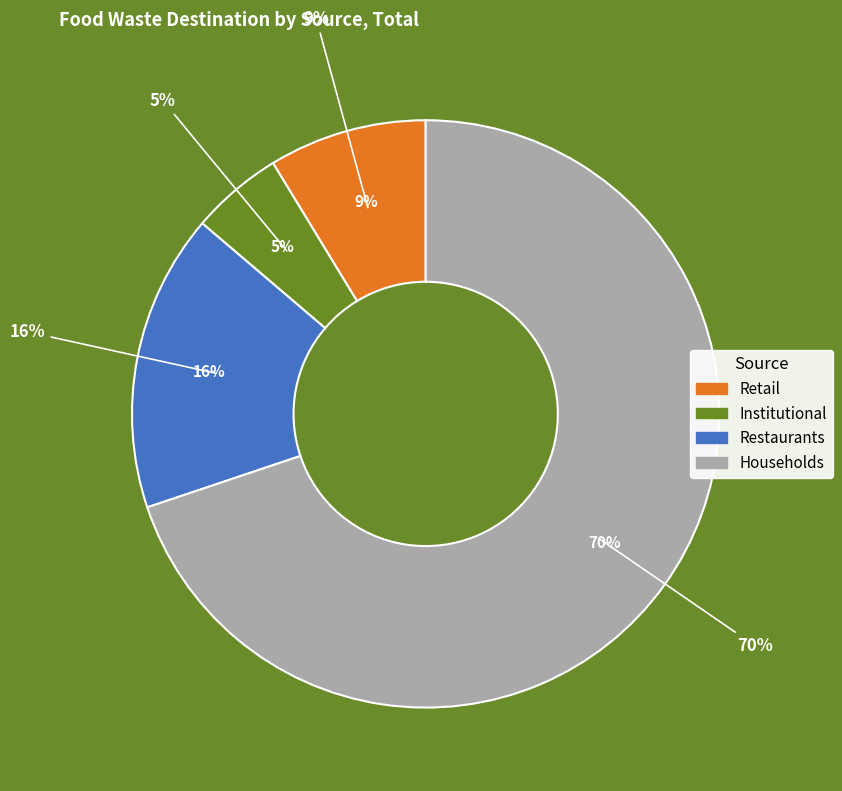

How many segments does this pie chart have?

4